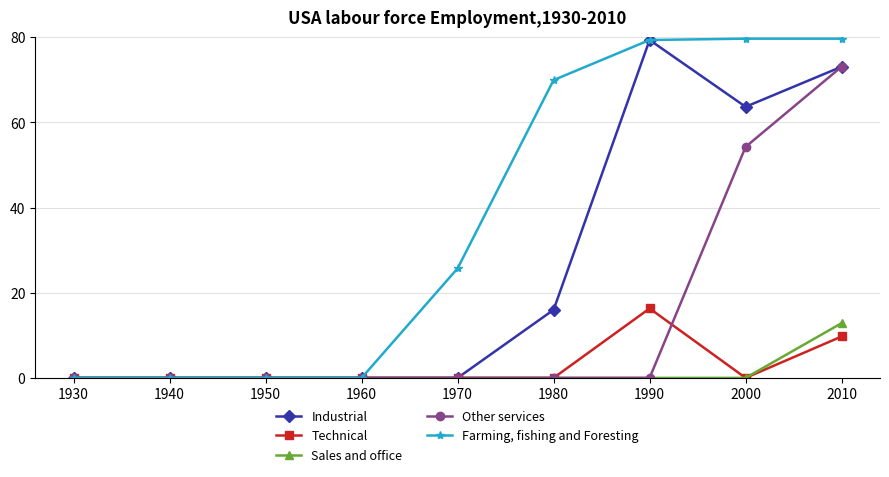

Is it true that Other services equals 73.1 at 2010?

True